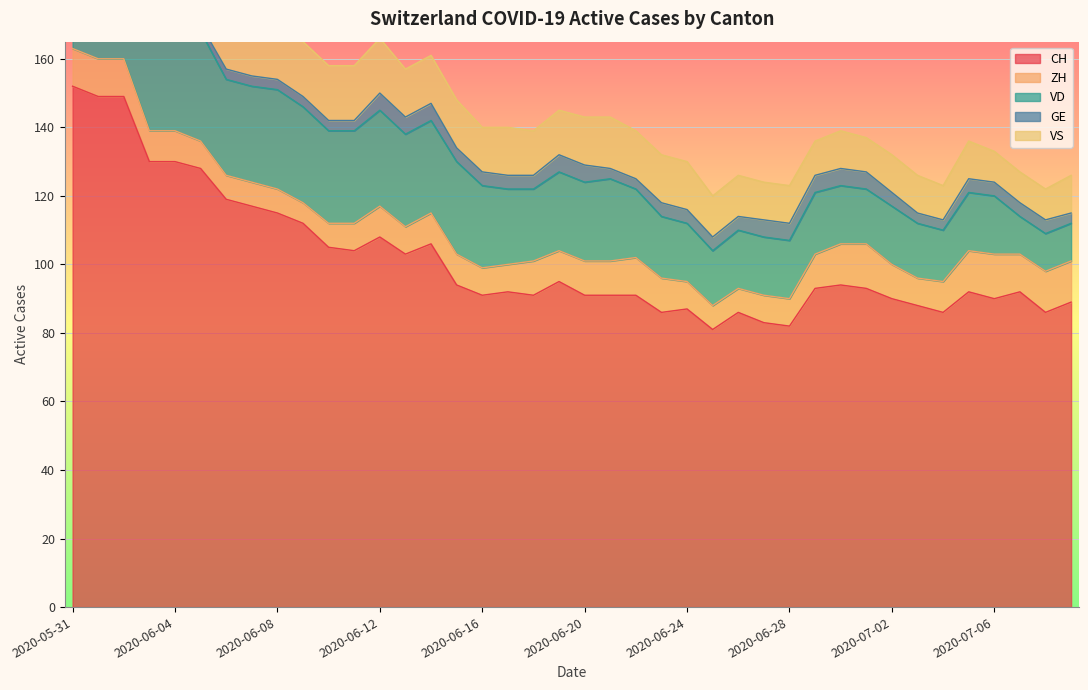

Reading left to right, extract all data points from this chart.

CH: 152	149	149	130	130	128	119	117	115	112	105	104	108	103	106	94	91	92	91	95	91	91	91	86	87	81	86	83	82	93	94	93	90	88	86	92	90	92	86	89
ZH: 11	11	11	9	9	8	7	7	7	6	7	8	9	8	9	9	8	8	10	9	10	10	11	10	8	7	7	8	8	10	12	13	10	8	9	12	13	11	12	12
VD: 29	28	31	31	31	32	28	28	29	28	27	27	28	27	27	27	24	22	21	23	23	24	20	18	17	16	17	17	17	18	17	16	17	16	15	17	17	11	11	11
GE: 2	2	2	2	2	2	3	3	3	3	3	3	5	5	5	4	4	4	4	5	5	3	3	4	4	4	4	5	5	5	5	5	4	3	3	4	4	4	4	3
VS: 16	16	16	15	16	16	16	16	16	16	16	16	16	14	14	14	13	14	13	13	14	15	14	14	14	12	12	11	11	10	11	10	11	11	10	11	9	9	9	11